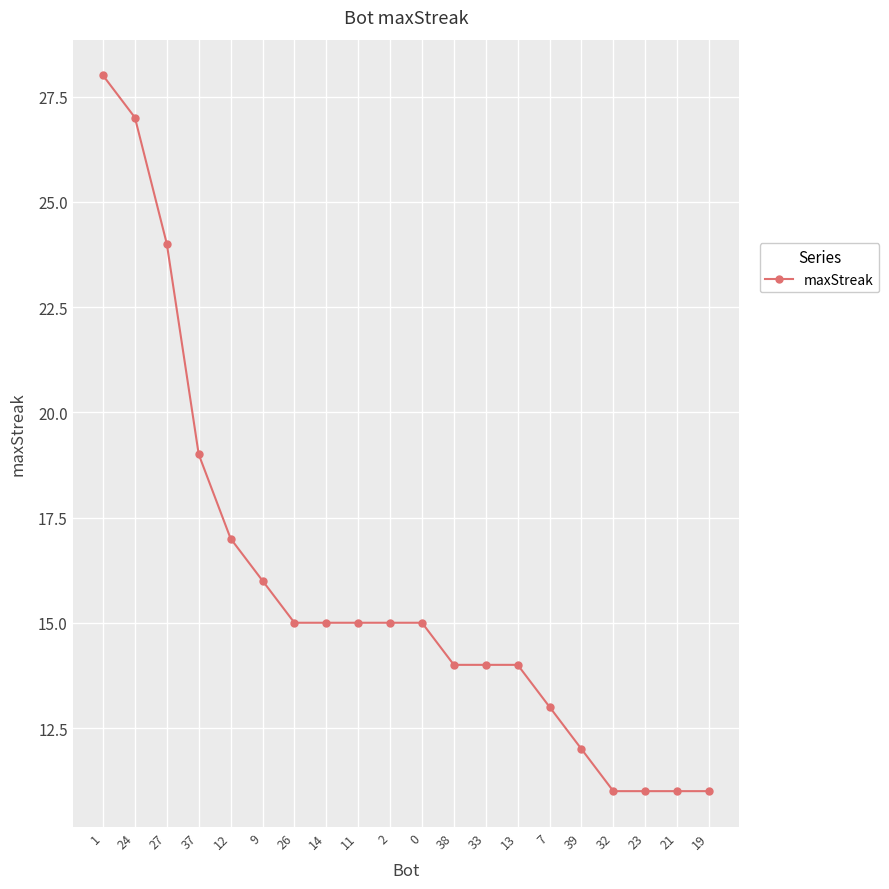

What is the greatest value displayed?

28